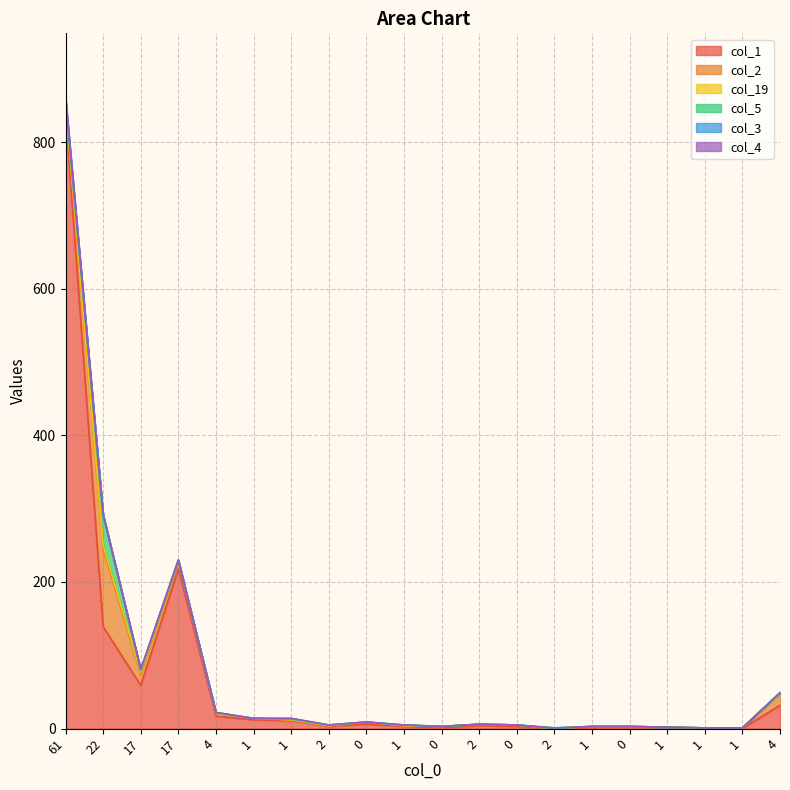

Which series has the largest total across all categories?

col_1